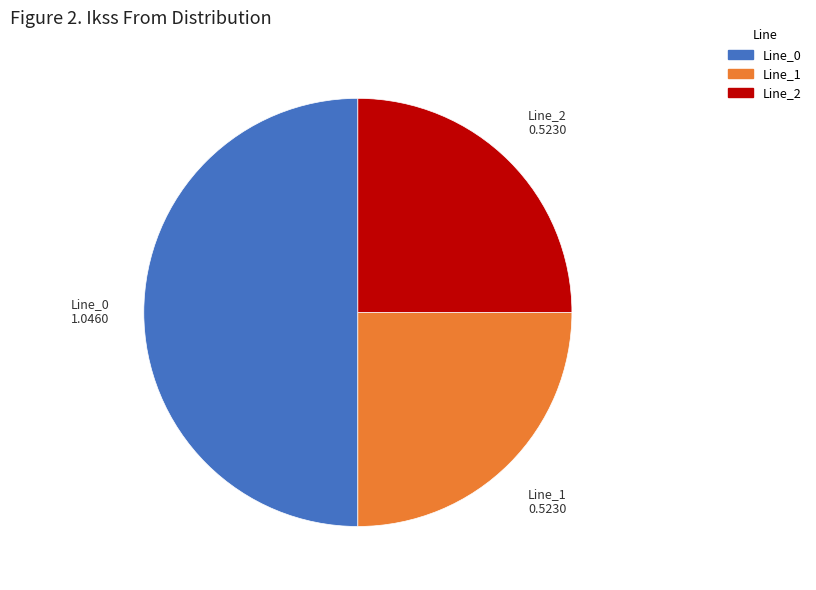

Do Line_0 and Line_2 together represent more than half of the pie?

Yes